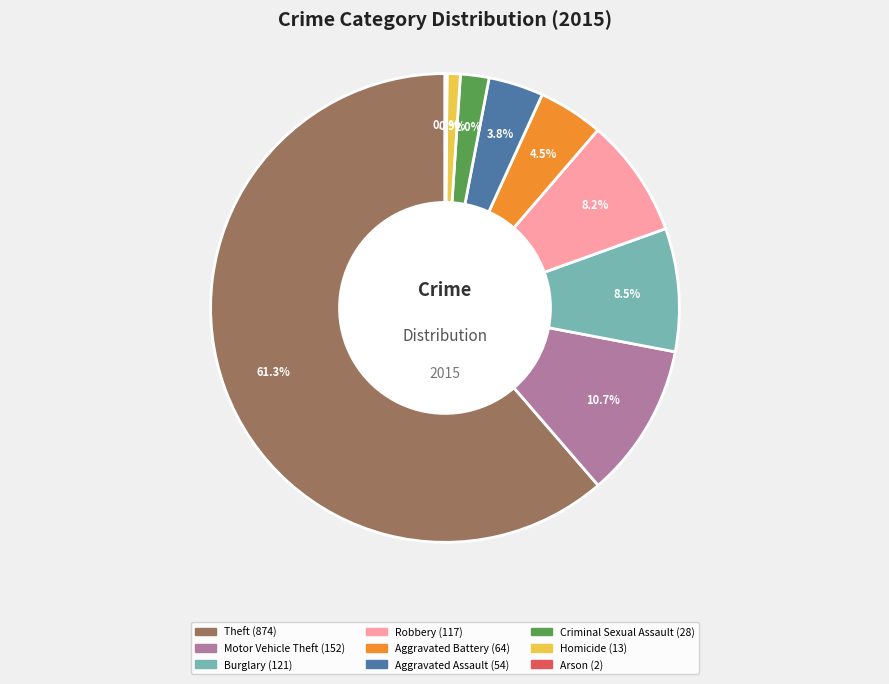

Is there any slice that represents more than half of the pie?

Yes